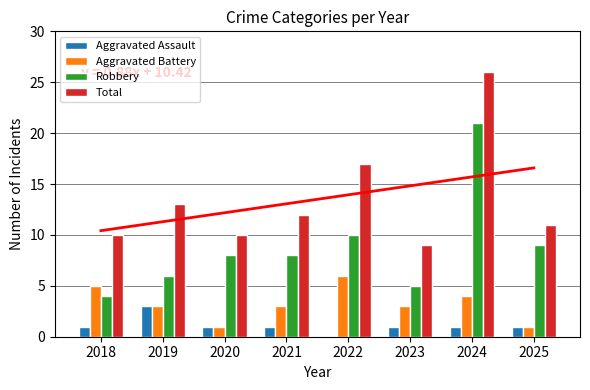

How many values in Aggravated Assault are above zero?

7